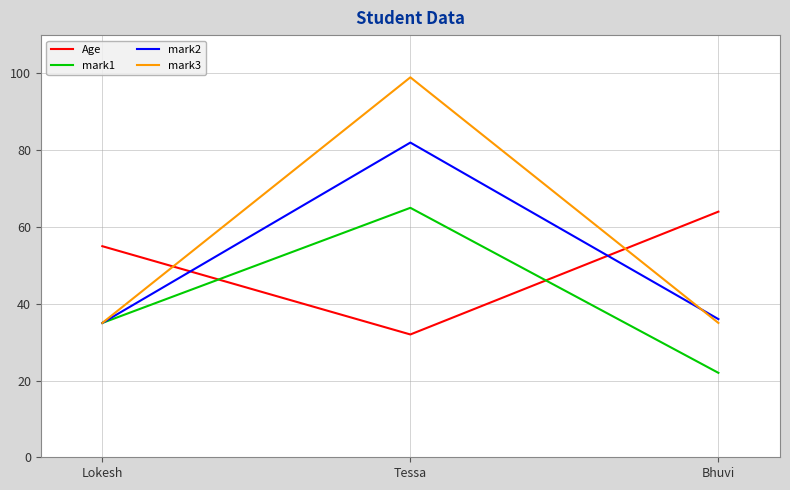

What position from the right is Lokesh?

3